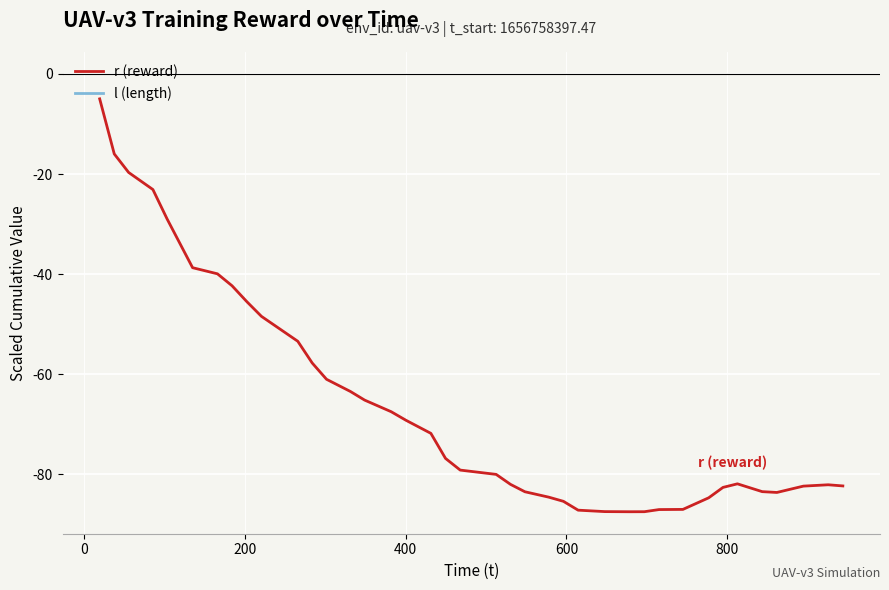

What are all the series names shown in the legend?

r (reward), l (length)